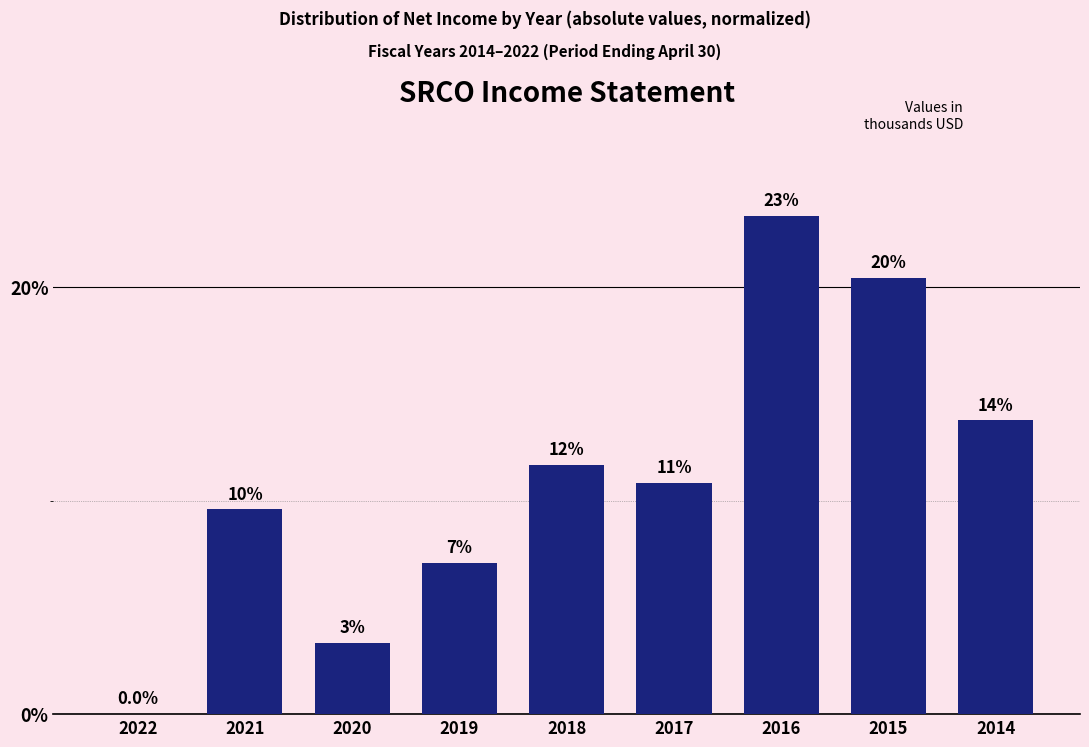

Are the bars horizontal?

No